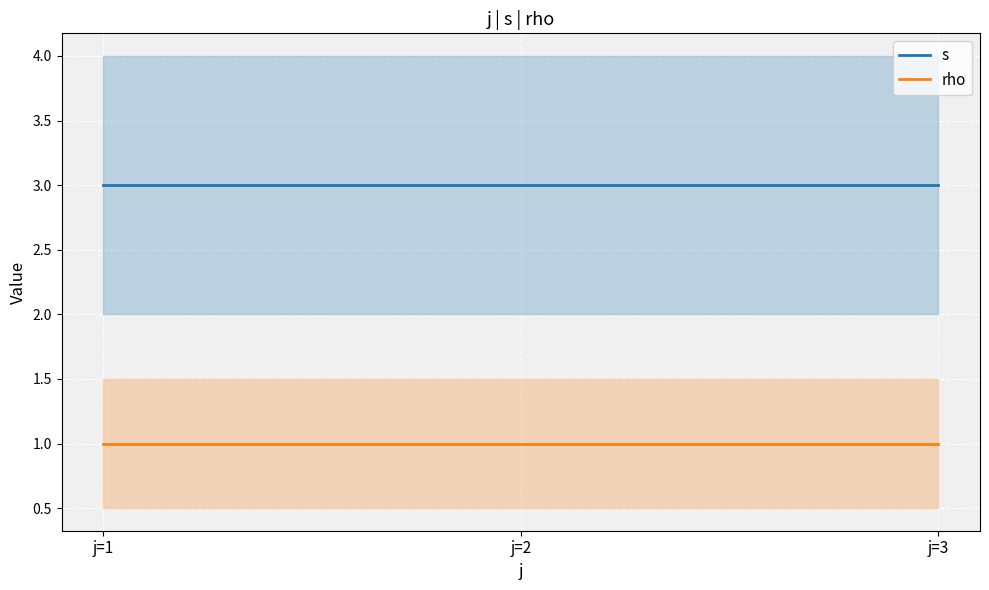

List the series in order of their overall mean, lowest first.

rho, s